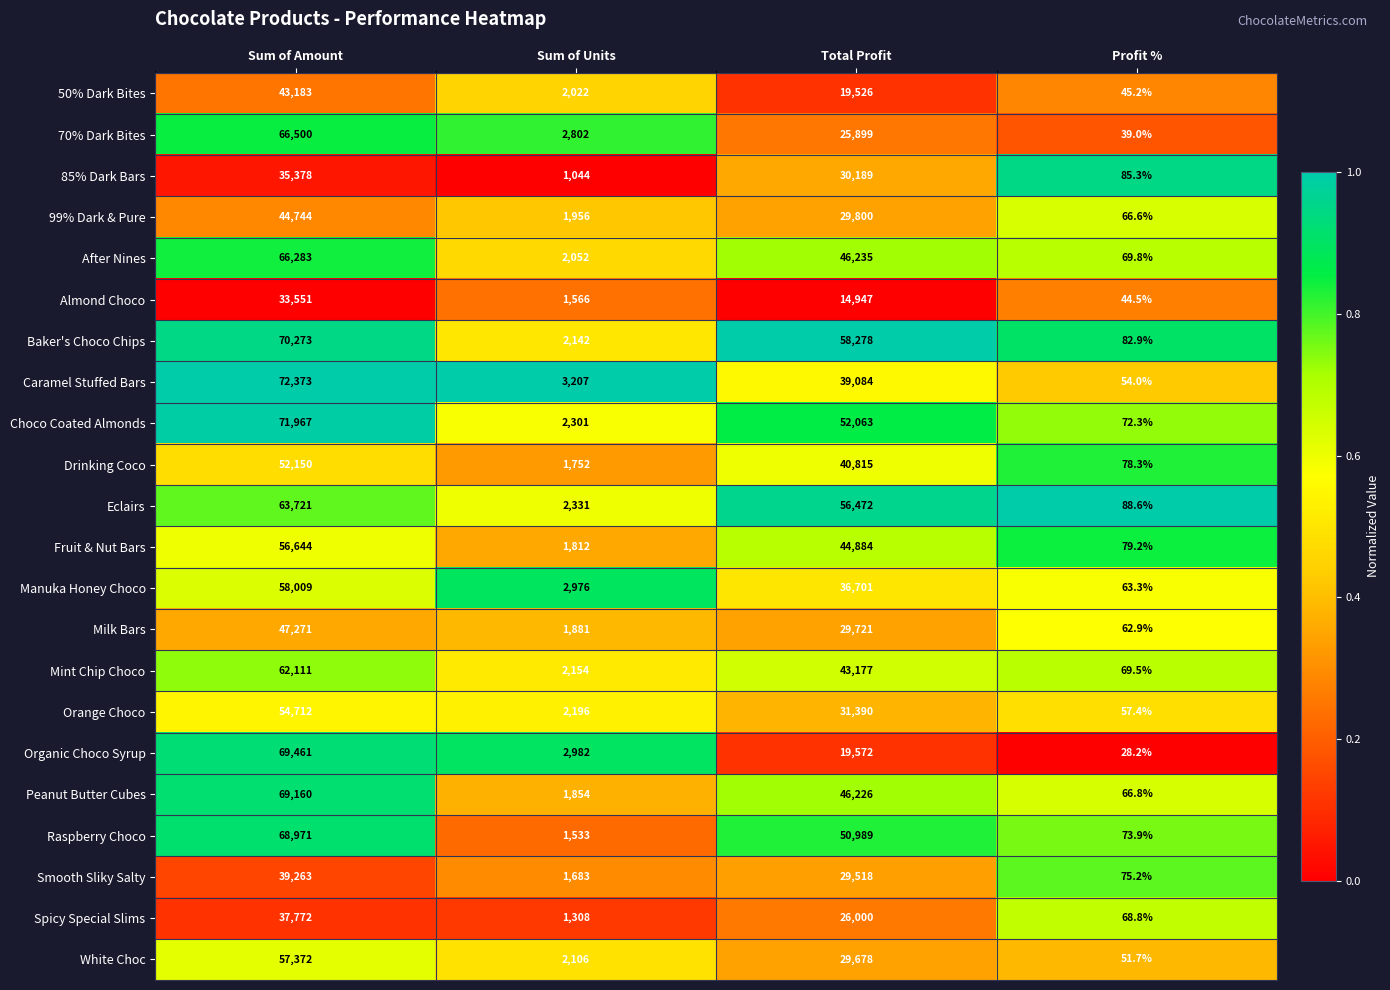

At Profit %, list the series in order from largest to smallest.

Eclairs, 85% Dark Bars, Baker's Choco Chips, Fruit & Nut Bars, Drinking Coco, Smooth Sliky Salty, Raspberry Choco, Choco Coated Almonds, After Nines, Mint Chip Choco, Spicy Special Slims, Peanut Butter Cubes, 99% Dark & Pure, Manuka Honey Choco, Milk Bars, Orange Choco, Caramel Stuffed Bars, White Choc, 50% Dark Bites, Almond Choco, 70% Dark Bites, Organic Choco Syrup